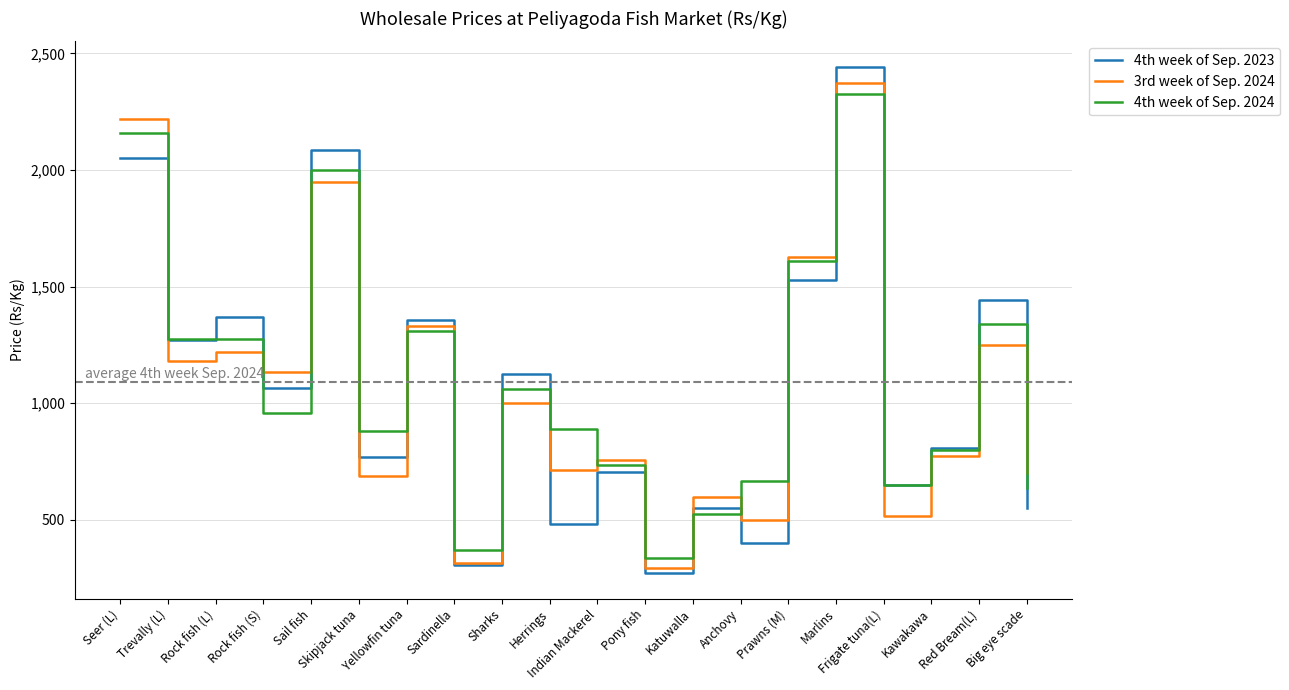

At which label does 4th week of Sep. 2024 first exceed 958?

Seer (L)